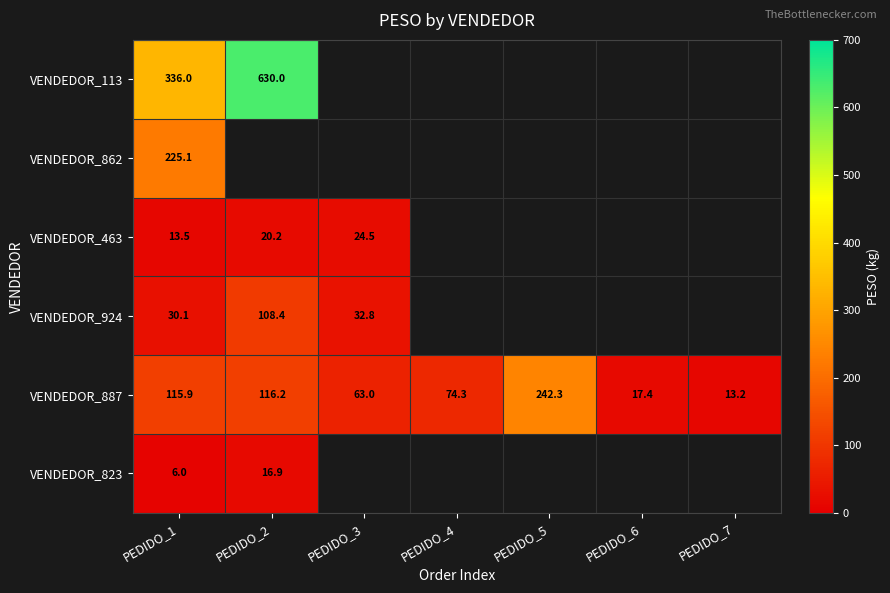

What value does the VENDEDOR_887 series have at PEDIDO_2?

116.2